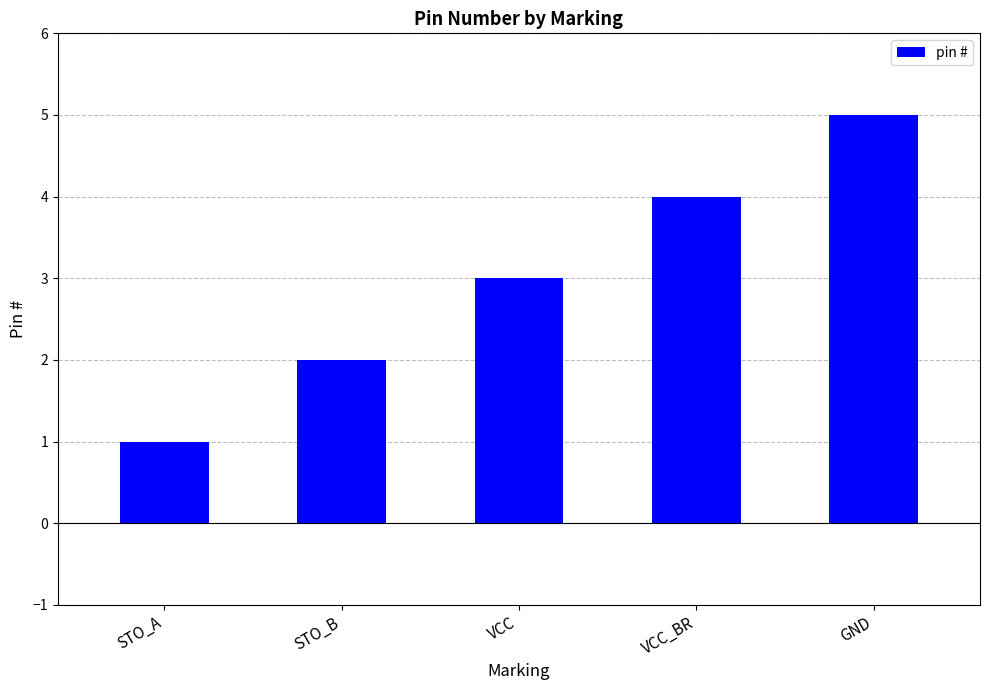

What is the difference between the values at GND and STO_B?

3